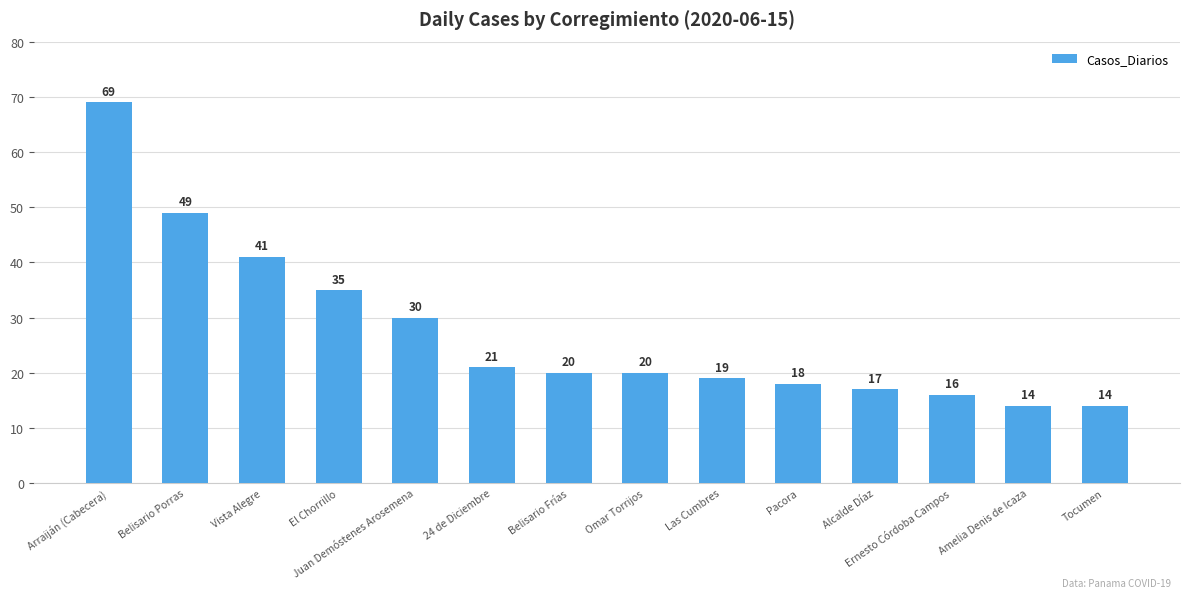

What is the difference between the maximum and second lowest values?

55